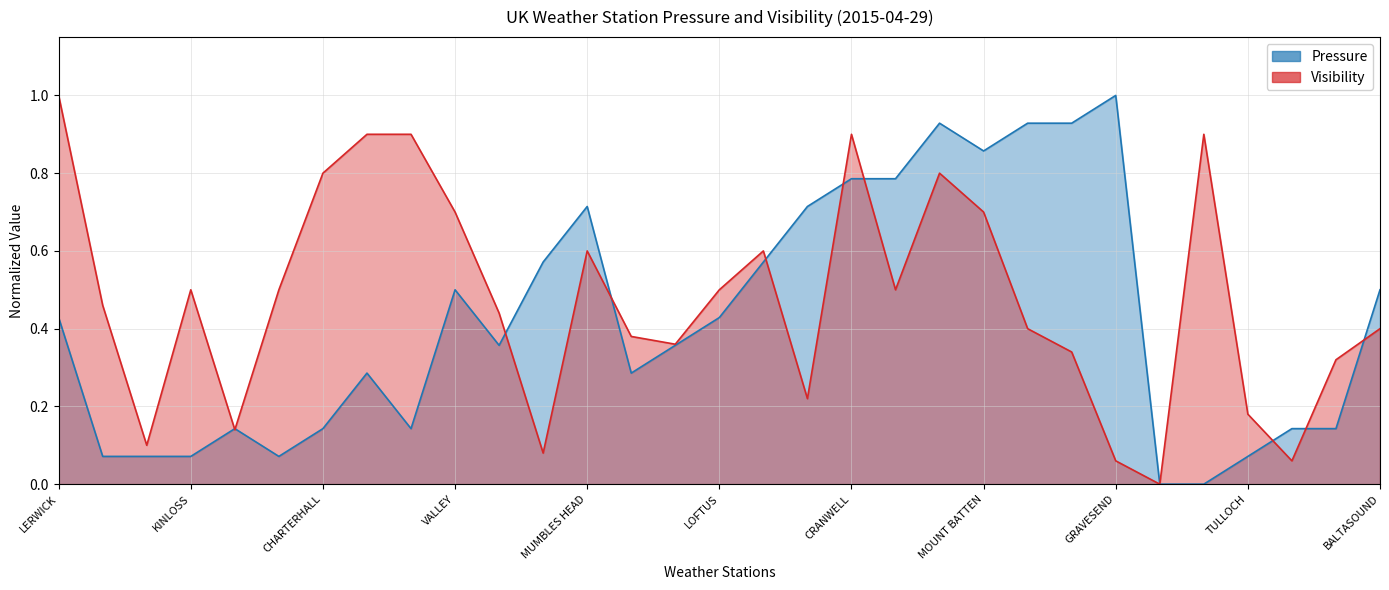

What is the sum of the Visibility values at LOFTUS and KINLOSS?

1.0